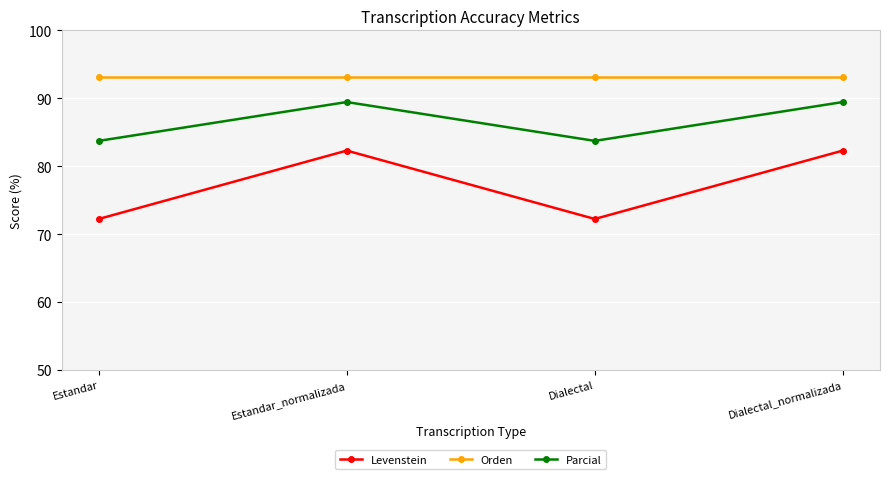

At how many categories does at least one series exceed 75?

4